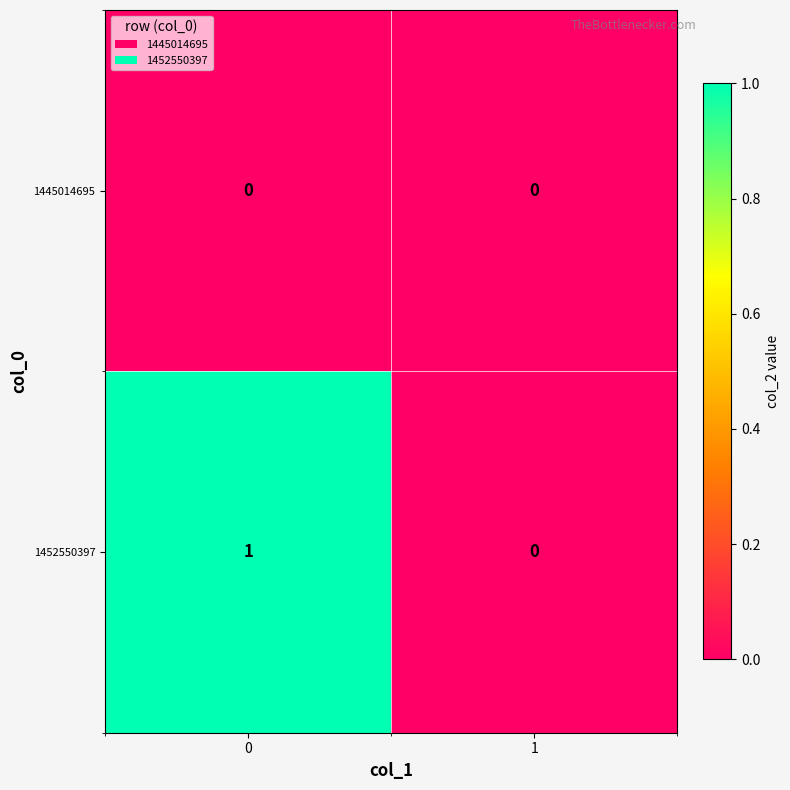

Count the number of data series in this chart.

2